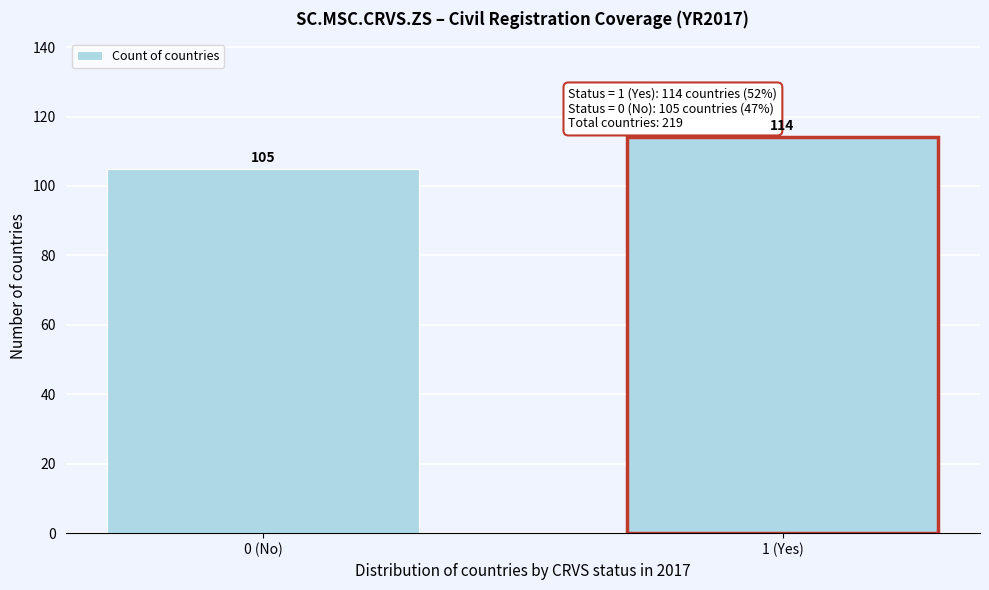

Reading left to right, extract all data points from this chart.

105	114